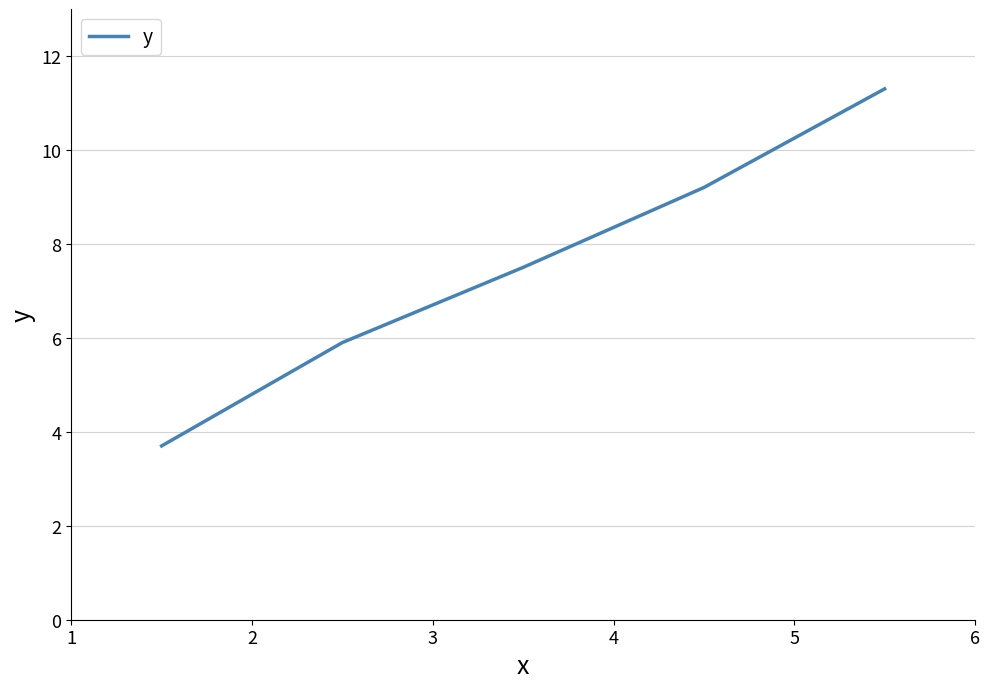

What is the average value?

7.5